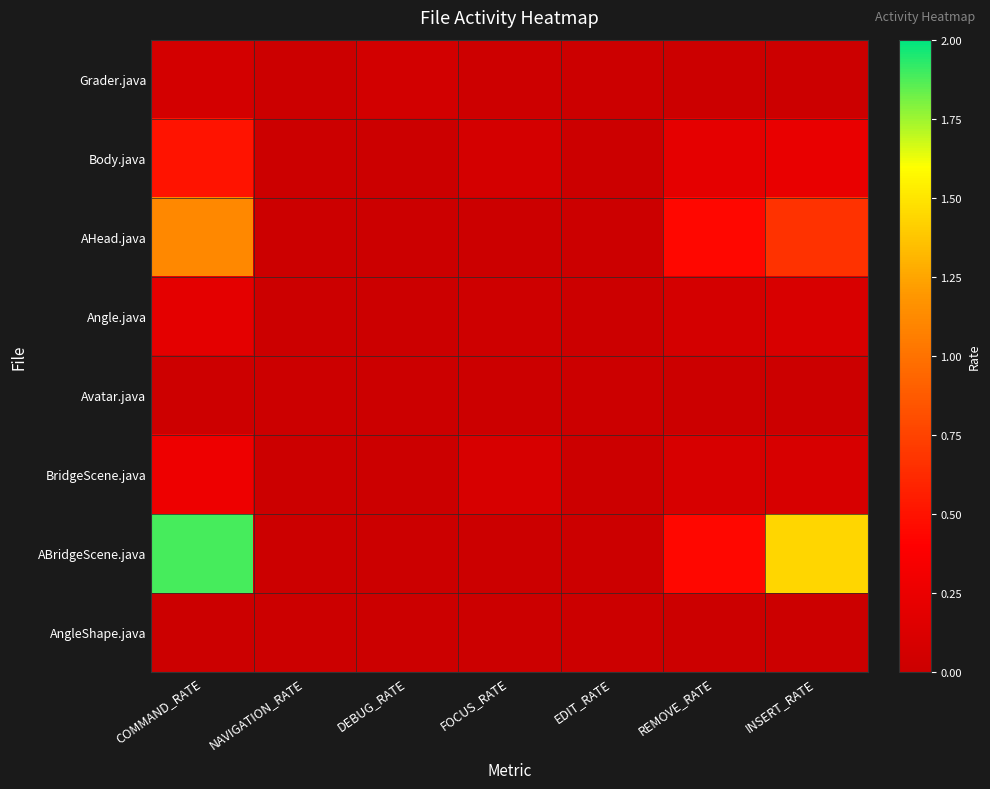

Reading left to right, what are all the values shown in this chart?

Grader.java: COMMAND_RATE=0.1	NAVIGATION_RATE=0.0	DEBUG_RATE=0.1	FOCUS_RATE=0.0	EDIT_RATE=0.0	REMOVE_RATE=0.0	INSERT_RATE=0.0
Body.java: COMMAND_RATE=0.5	NAVIGATION_RATE=0.0	DEBUG_RATE=0.0	FOCUS_RATE=0.1	EDIT_RATE=0.0	REMOVE_RATE=0.2	INSERT_RATE=0.2
AHead.java: COMMAND_RATE=1.1	NAVIGATION_RATE=0.0	DEBUG_RATE=0.0	FOCUS_RATE=0.0	EDIT_RATE=0.0	REMOVE_RATE=0.4	INSERT_RATE=0.7
Angle.java: COMMAND_RATE=0.2	NAVIGATION_RATE=0.0	DEBUG_RATE=0.0	FOCUS_RATE=0.0	EDIT_RATE=0.0	REMOVE_RATE=0.1	INSERT_RATE=0.1
Avatar.java: COMMAND_RATE=0.0	NAVIGATION_RATE=0.0	DEBUG_RATE=0.0	FOCUS_RATE=0.0	EDIT_RATE=0.0	REMOVE_RATE=0.0	INSERT_RATE=0.0
BridgeScene.java: COMMAND_RATE=0.3	NAVIGATION_RATE=0.0	DEBUG_RATE=0.0	FOCUS_RATE=0.1	EDIT_RATE=0.0	REMOVE_RATE=0.1	INSERT_RATE=0.1
ABridgeScene.java: COMMAND_RATE=1.9	NAVIGATION_RATE=0.0	DEBUG_RATE=0.0	FOCUS_RATE=0.0	EDIT_RATE=0.0	REMOVE_RATE=0.4	INSERT_RATE=1.4
AngleShape.java: COMMAND_RATE=0.0	NAVIGATION_RATE=0.0	DEBUG_RATE=0.0	FOCUS_RATE=0.0	EDIT_RATE=0.0	REMOVE_RATE=0.0	INSERT_RATE=0.0